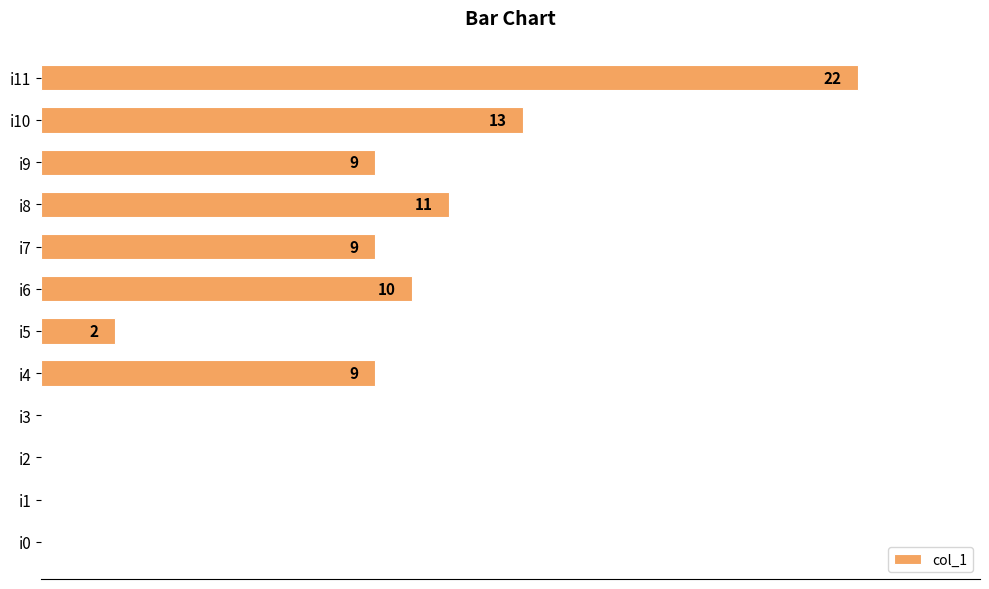

At which category does the chart reach its peak across all series?

i11